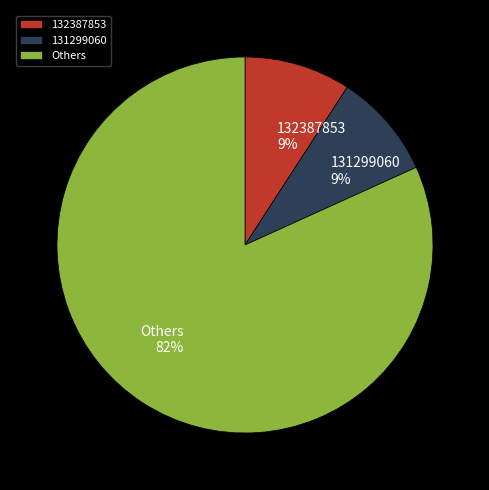

Is it true that 131299060 is 1% of the pie?

False